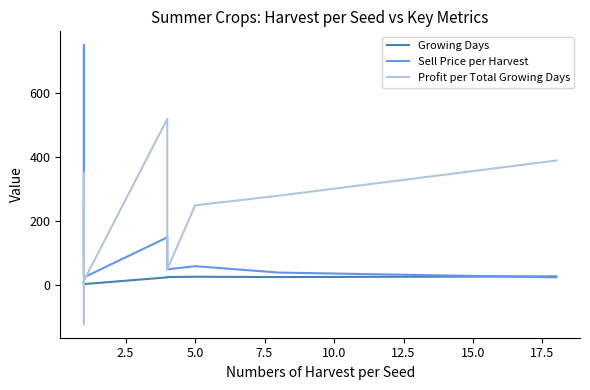

True or false: Profit per Total Growing Days has a value of 25 at 17.5.

False